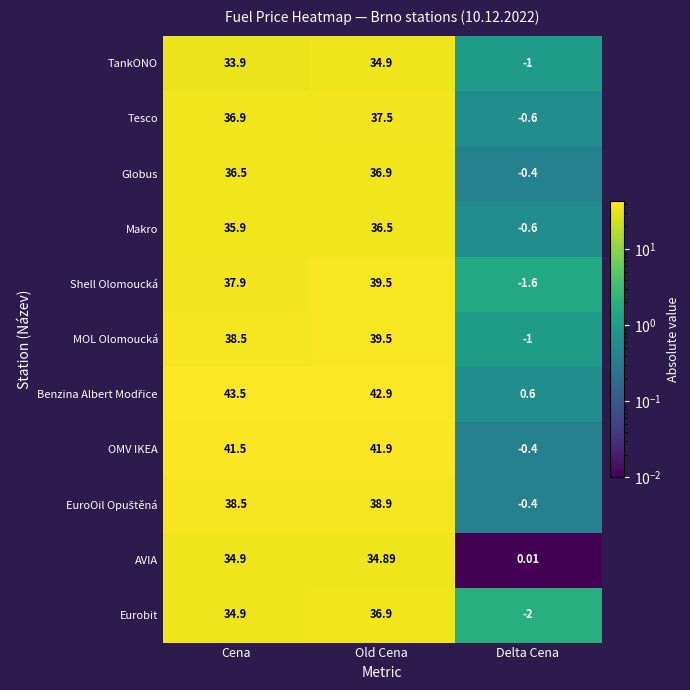

Count the number of categories in the chart.

3